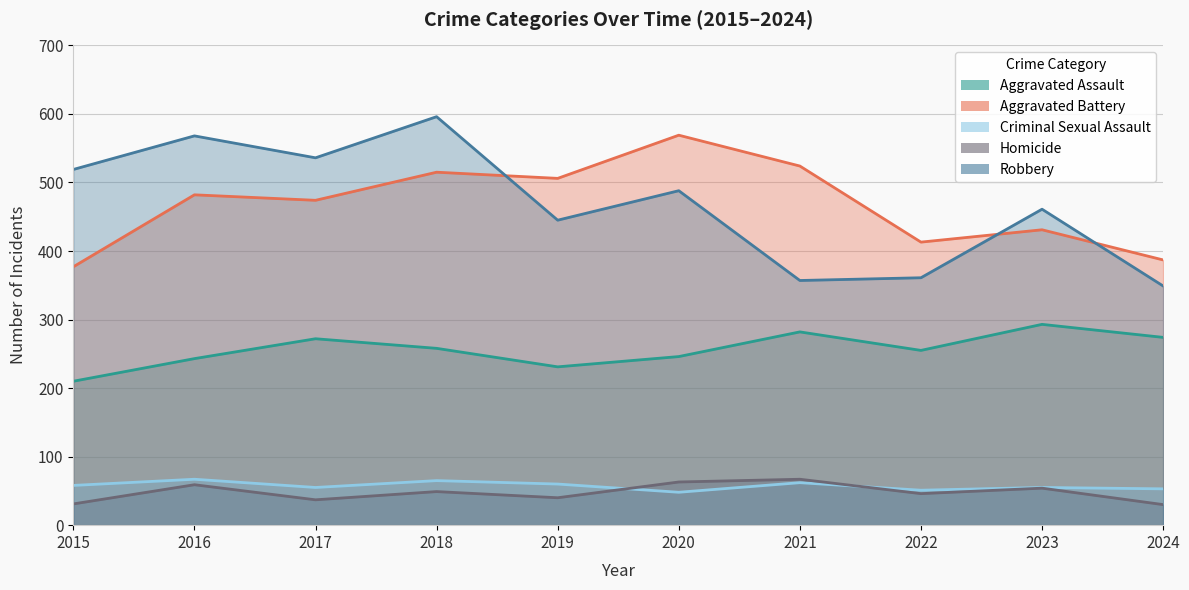

What is the sum of all Aggravated Assault values?

2564